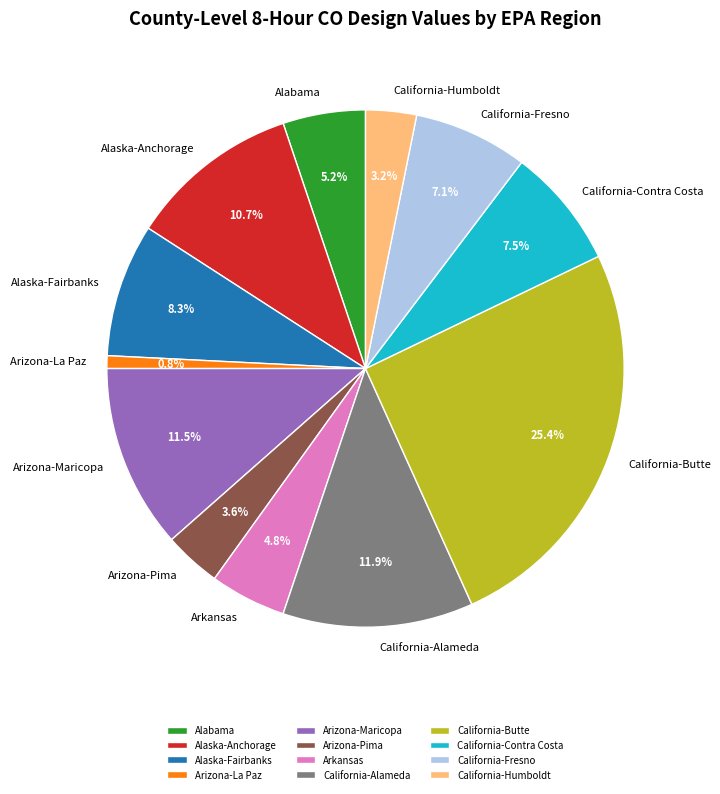

What percentage is NOT represented by California-Humboldt?

96.8%